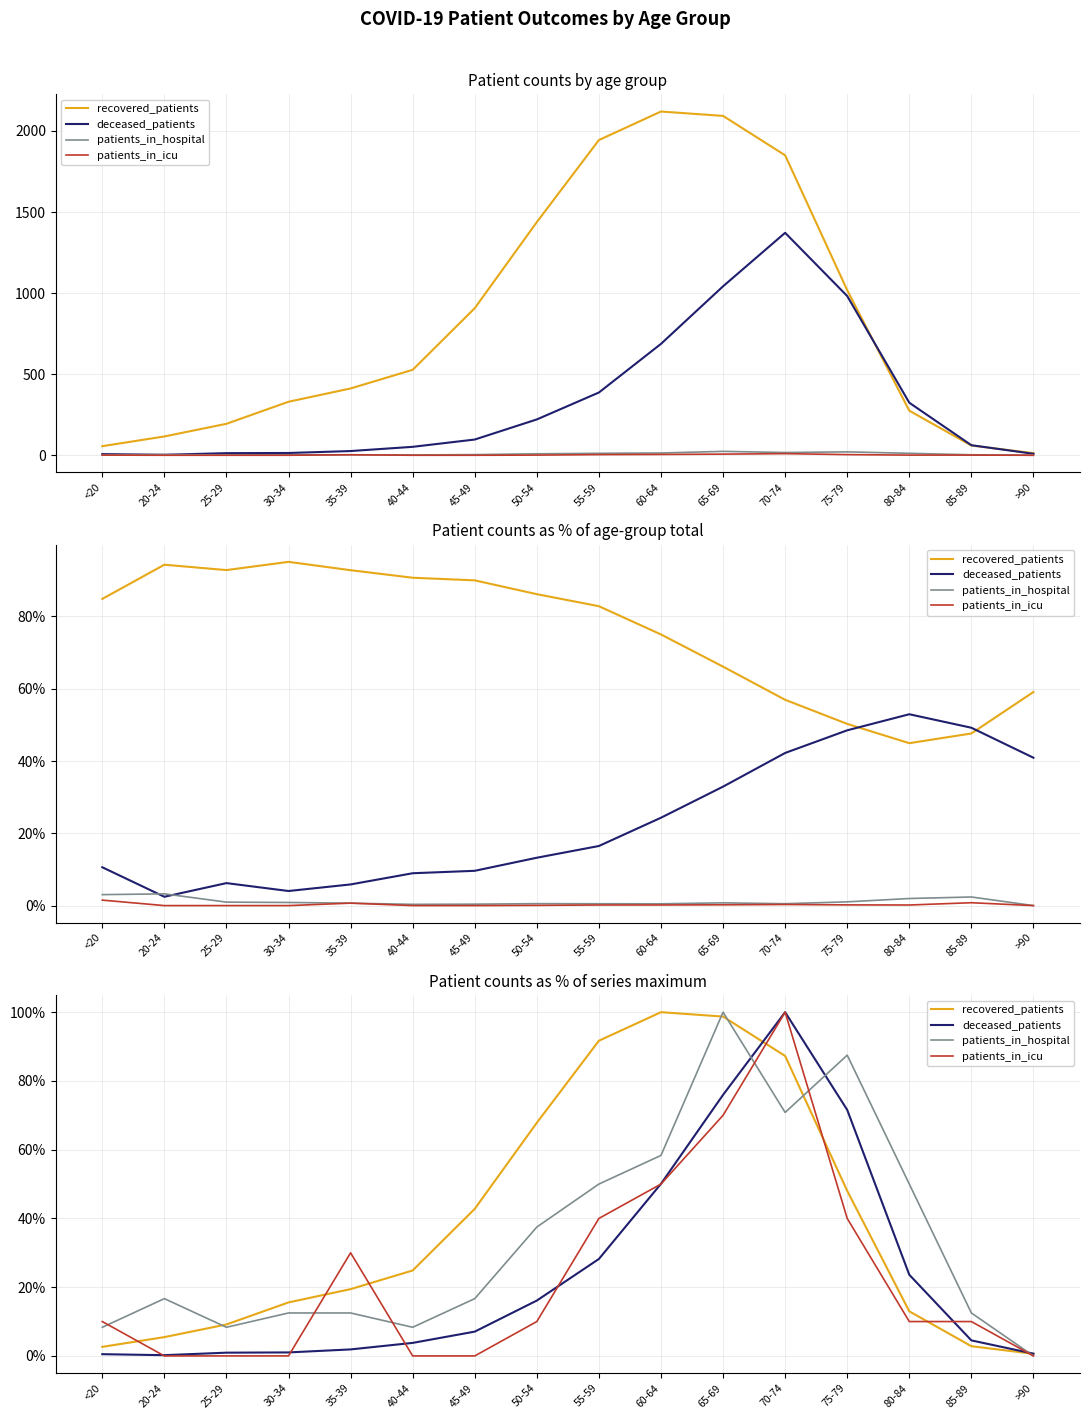

Is it true that patients_in_hospital equals 53.0 at 50-54?

False